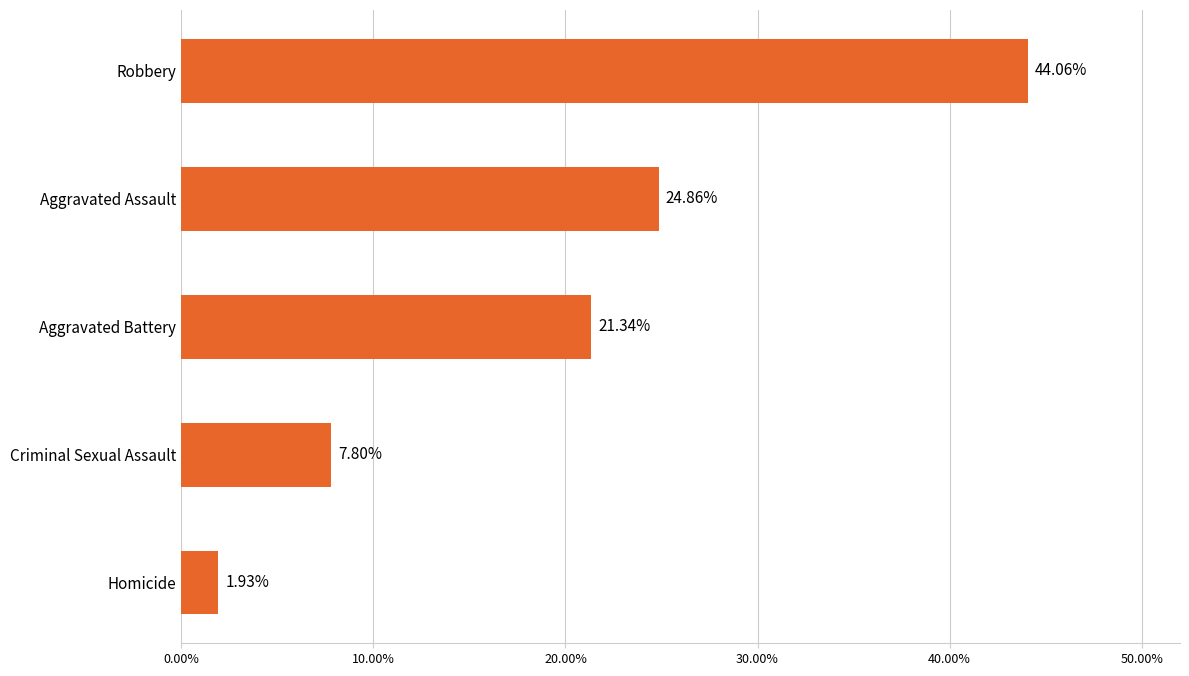

What is the difference between the maximum and minimum values?

42.1